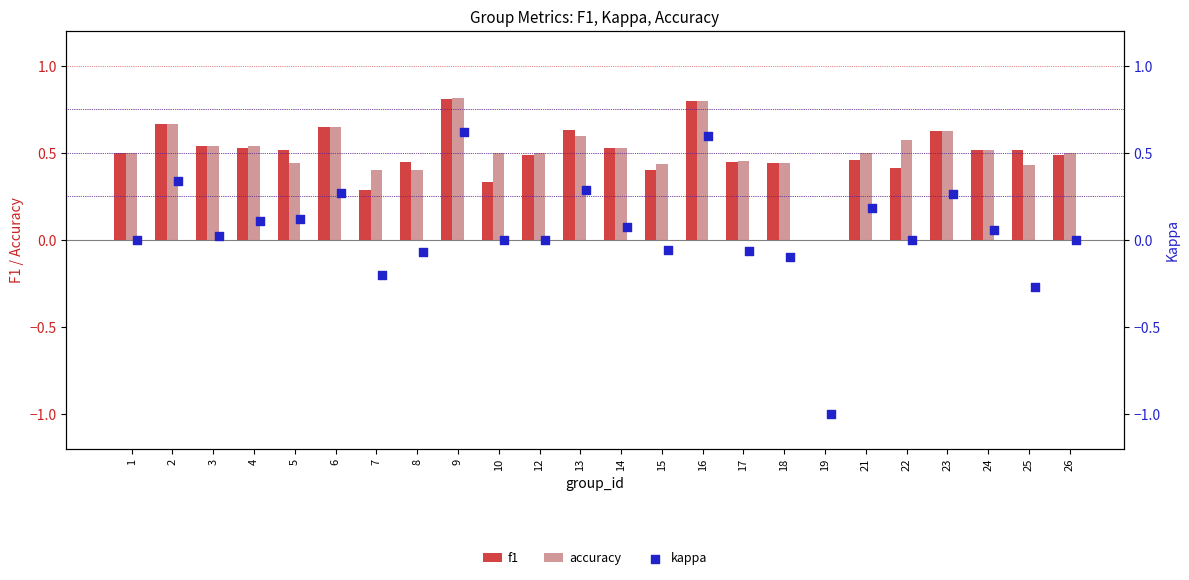

Is the value of f1 at 26 greater than the value of accuracy at 23?

No